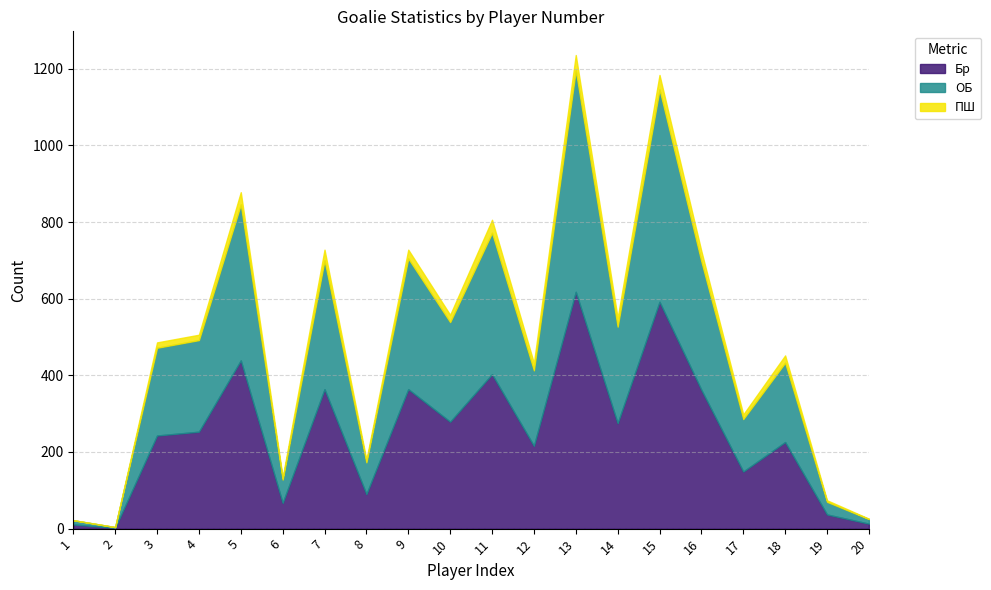

Between 2 and 17, which series saw the biggest shift?

Бр